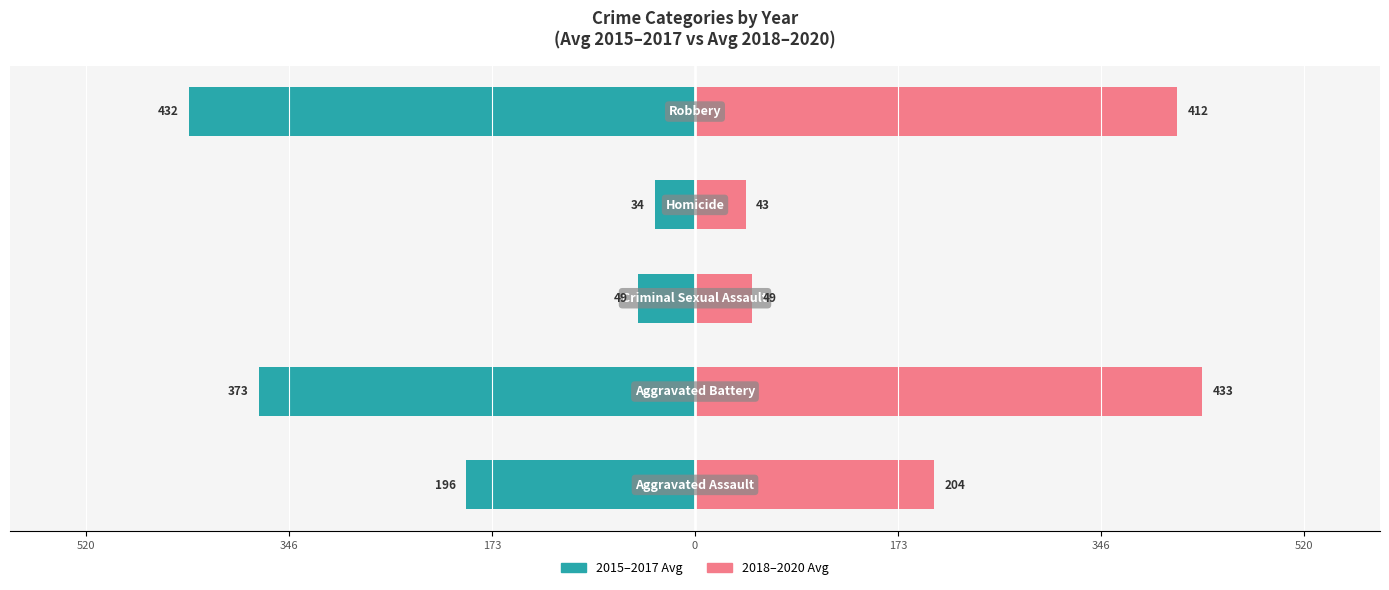

Is it true that 2018-2020 Avg equals 137.3 at 346?

False